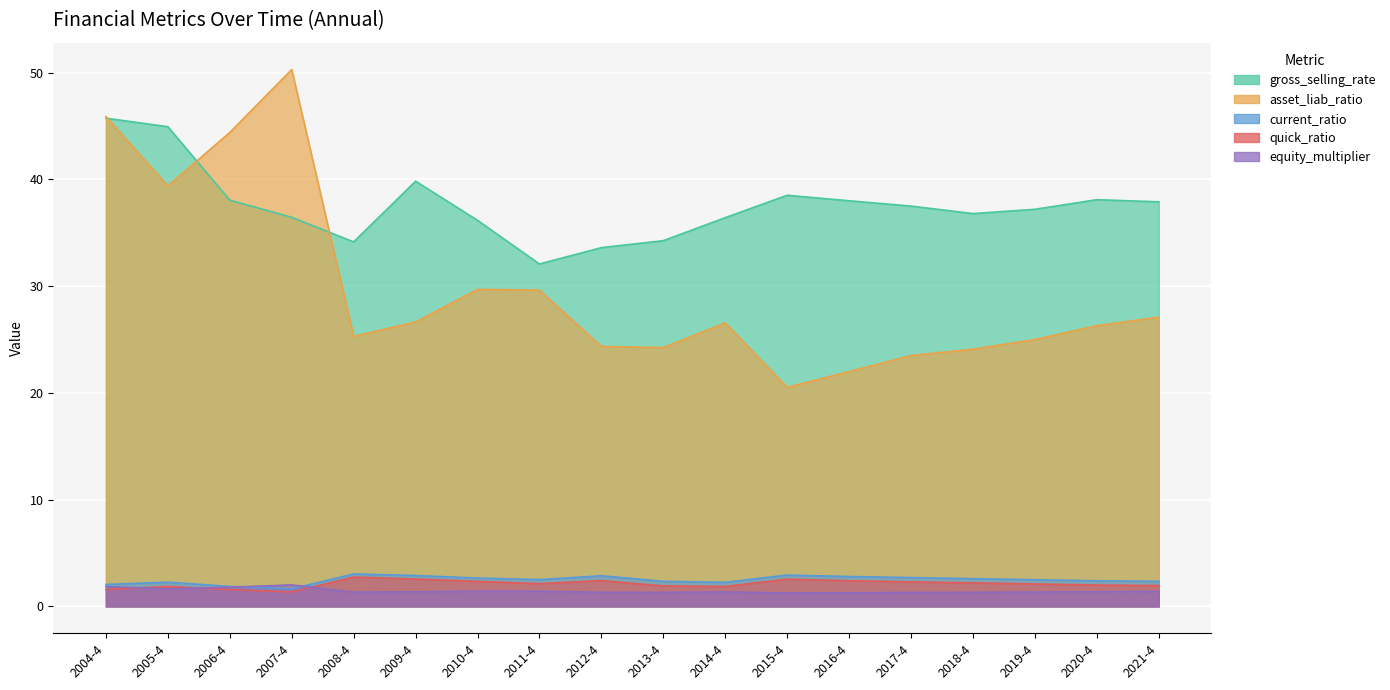

Rank the series at 2013-4 from lowest to highest value.

equity_multiplier, quick_ratio, current_ratio, asset_liab_ratio, gross_selling_rate